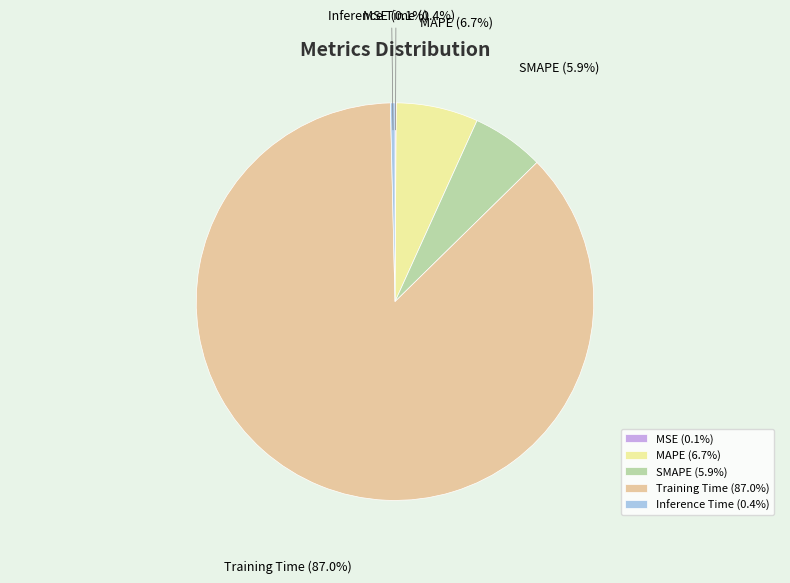

Is Training Time the majority of the pie?

Yes